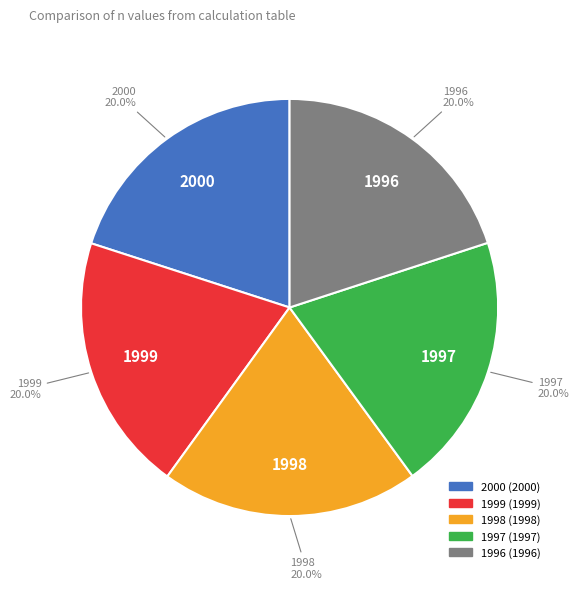

How many segments does this pie chart have?

5